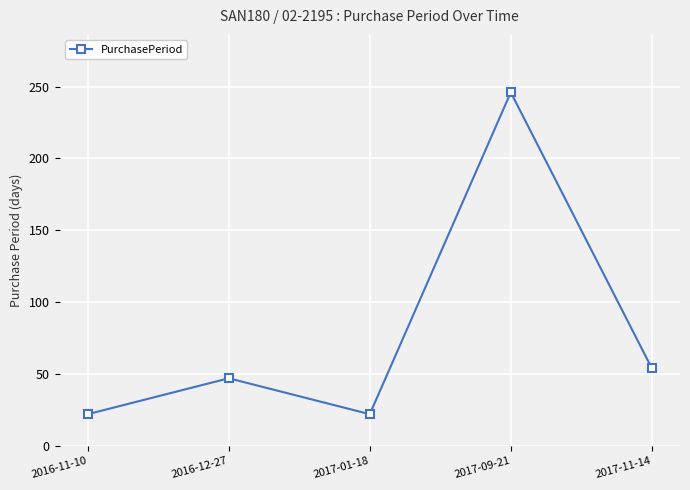

What is the sum of all values?

391